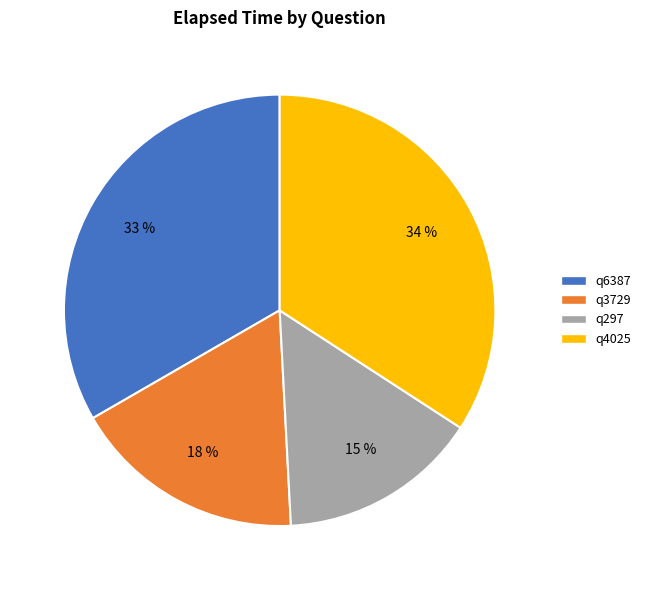

To the nearest percent, what is the combined percentage of q4025 and q3729?

52%